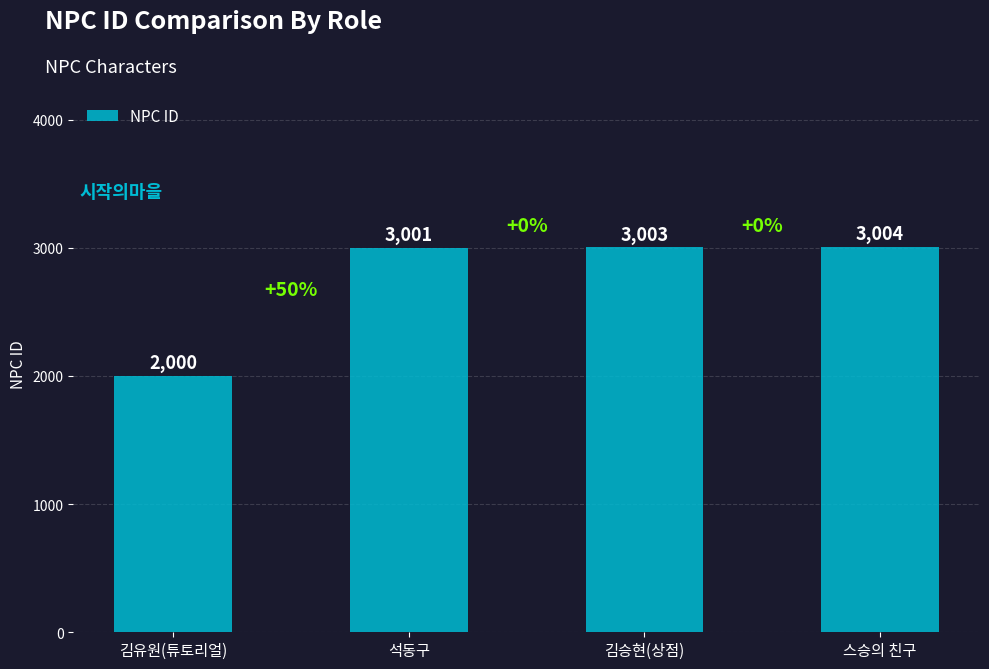

Between 스승의 친구 and 김승현(상점), which is larger?

스승의 친구